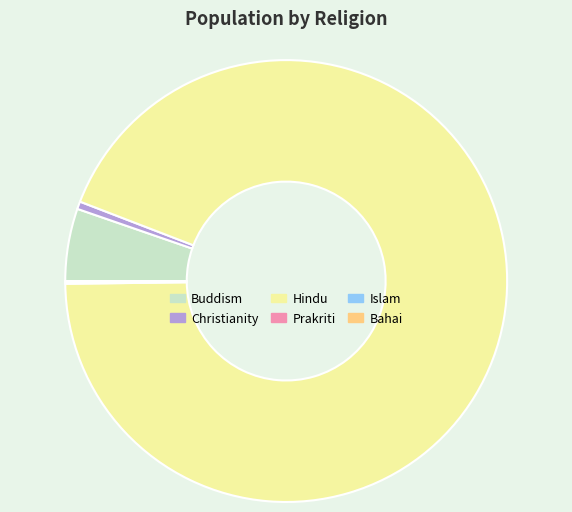

The Hindu slice represents 83% of the pie. True or false?

False